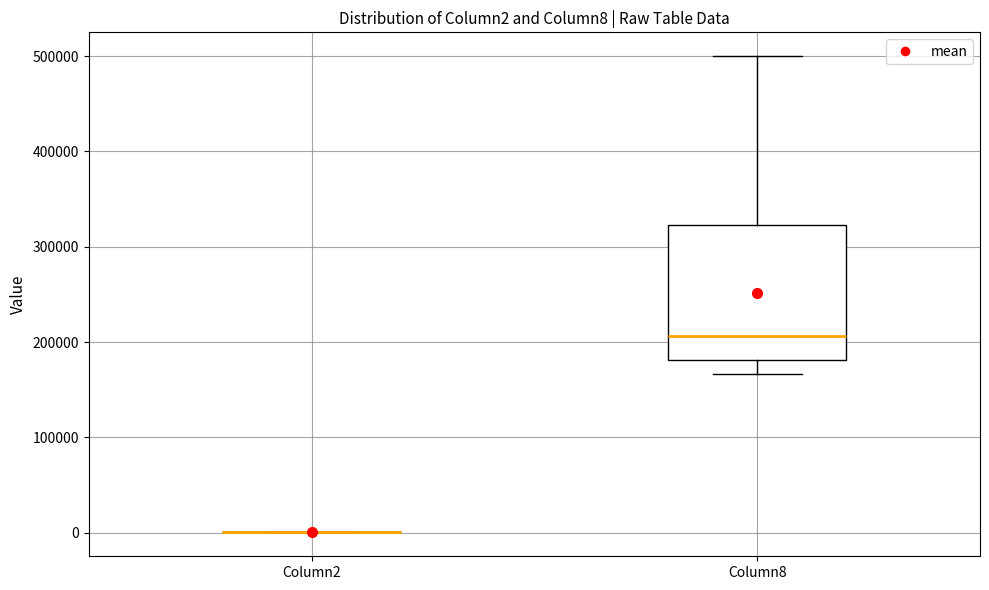

Which box is the tallest, from its lower edge to its upper edge?

Column8